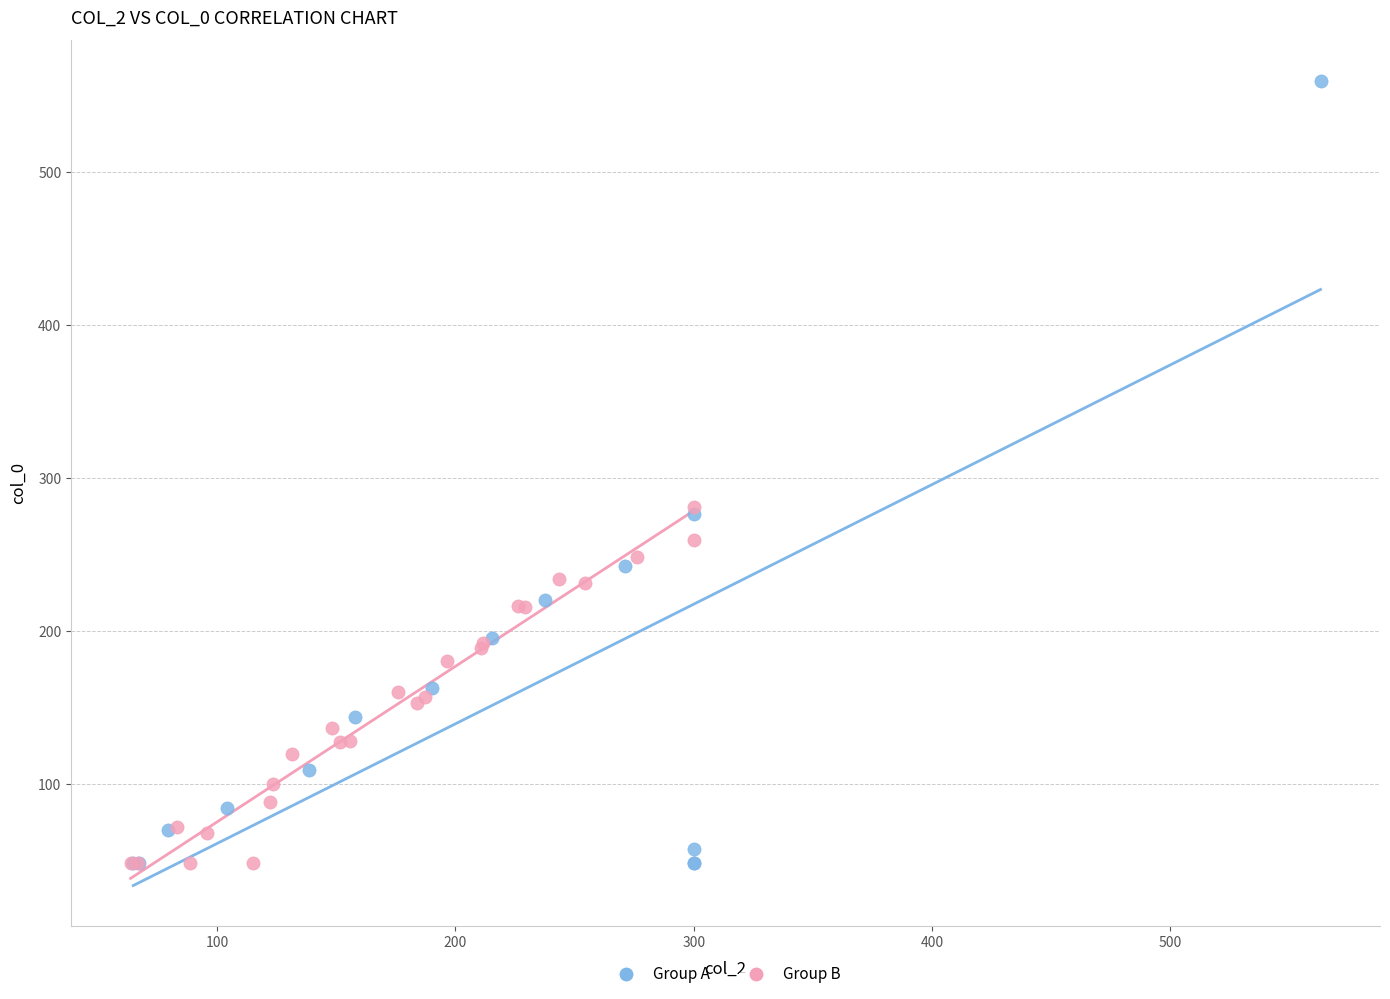

Which series contains the highest Y value?

Group A